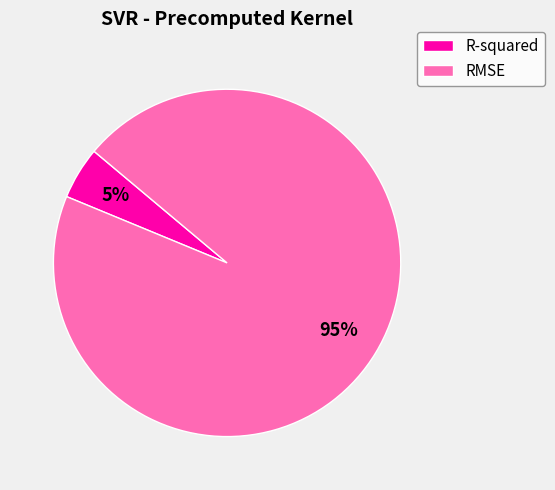

What percentage is the R-squared slice, to the nearest percent?

5%